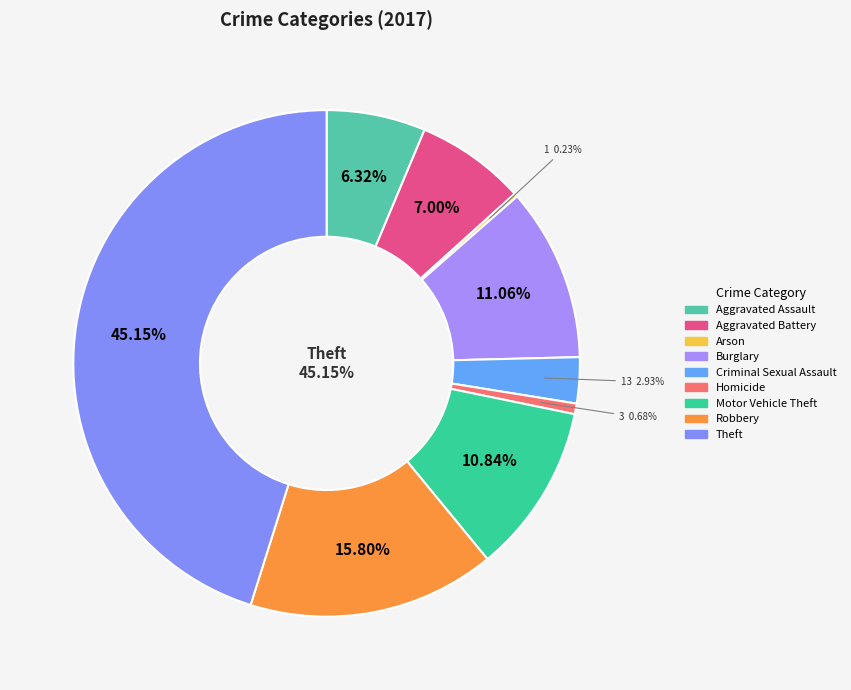

To the nearest percent, what is the difference between the Aggravated Battery and Motor Vehicle Theft slice percentages?

4%